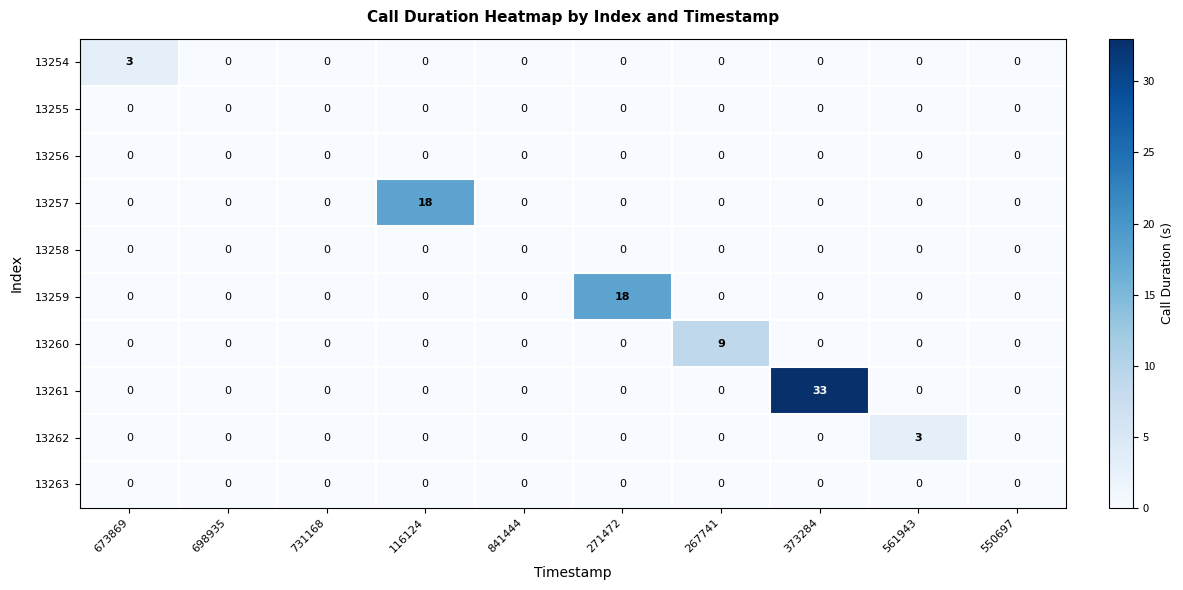

At how many categories does at least one series exceed 24?

1